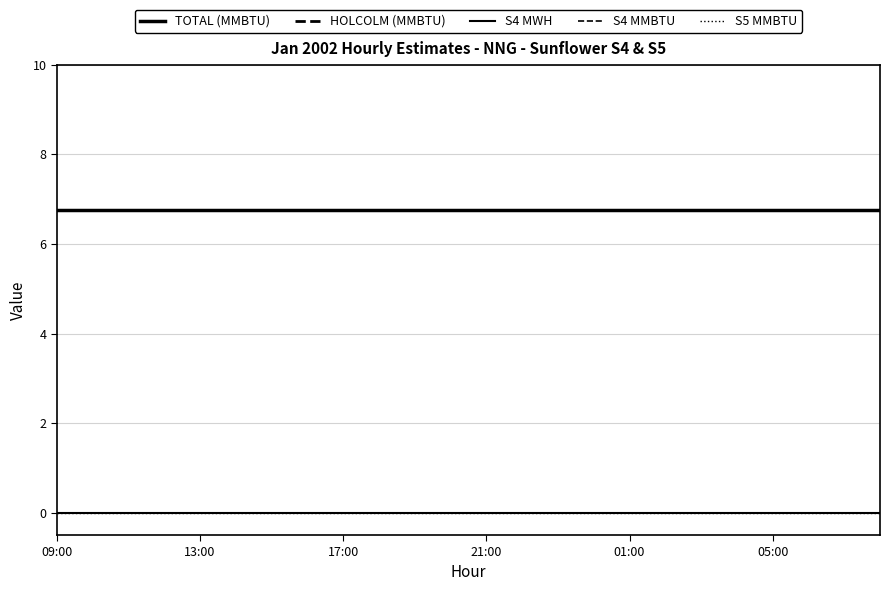

Reading left to right, what are all the values shown in this chart?

TOTAL (MMBTU): 6.8	6.8	6.8	6.8	6.8	6.8	6.8	6.8	6.8	6.8	6.8	6.8	6.8	6.8	6.8	6.8	6.8	6.8	6.8	6.8	6.8	6.8	6.8	6.8
HOLCOLM (MMBTU): 6.8	6.8	6.8	6.8	6.8	6.8	6.8	6.8	6.8	6.8	6.8	6.8	6.8	6.8	6.8	6.8	6.8	6.8	6.8	6.8	6.8	6.8	6.8	6.8
S4 MWH: 0.0	0.0	0.0	0.0	0.0	0.0	0.0	0.0	0.0	0.0	0.0	0.0	0.0	0.0	0.0	0.0	0.0	0.0	0.0	0.0	0.0	0.0	0.0	0.0
S4 MMBTU: 0.0	0.0	0.0	0.0	0.0	0.0	0.0	0.0	0.0	0.0	0.0	0.0	0.0	0.0	0.0	0.0	0.0	0.0	0.0	0.0	0.0	0.0	0.0	0.0
S5 MMBTU: 0.0	0.0	0.0	0.0	0.0	0.0	0.0	0.0	0.0	0.0	0.0	0.0	0.0	0.0	0.0	0.0	0.0	0.0	0.0	0.0	0.0	0.0	0.0	0.0